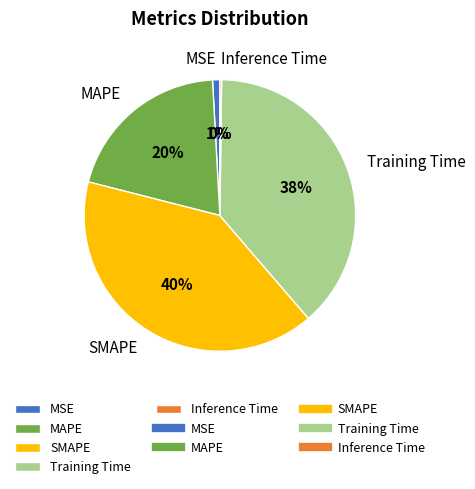

Which category has the biggest portion of the pie?

SMAPE